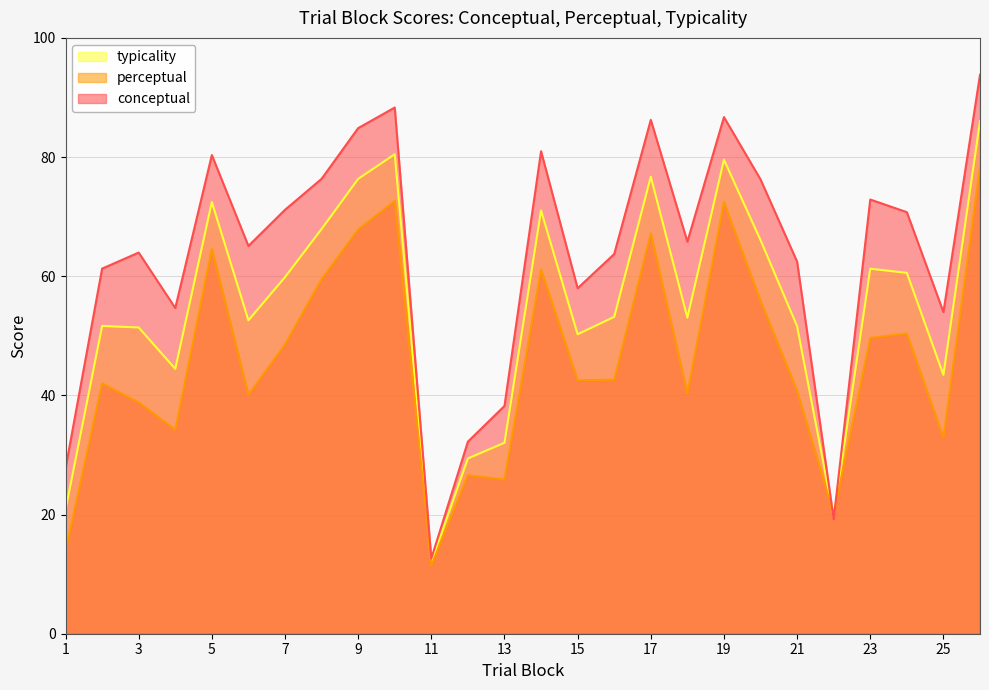

What is the value of the perceptual point at the 19th from the left?

72.4